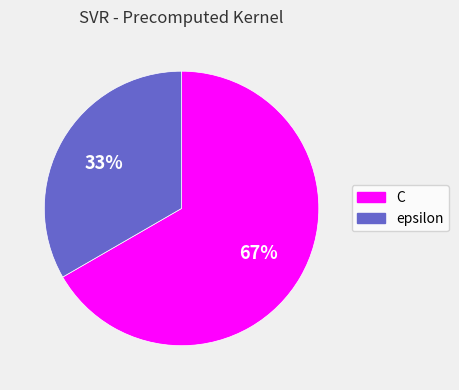

To the nearest percent, what percentage of the pie is C?

67%